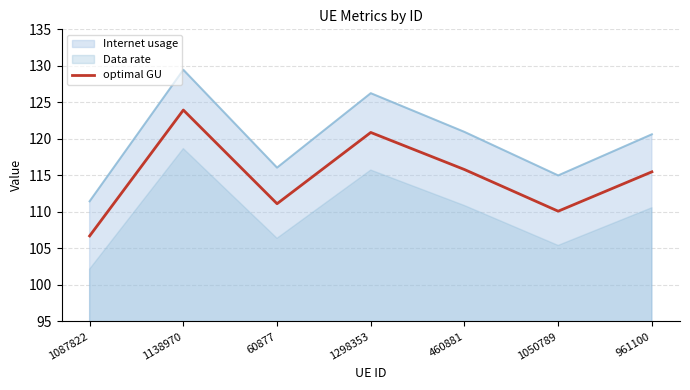

Is the value of Internet usage at 1298353 greater than the value of optimal GU at 1138970?

Yes